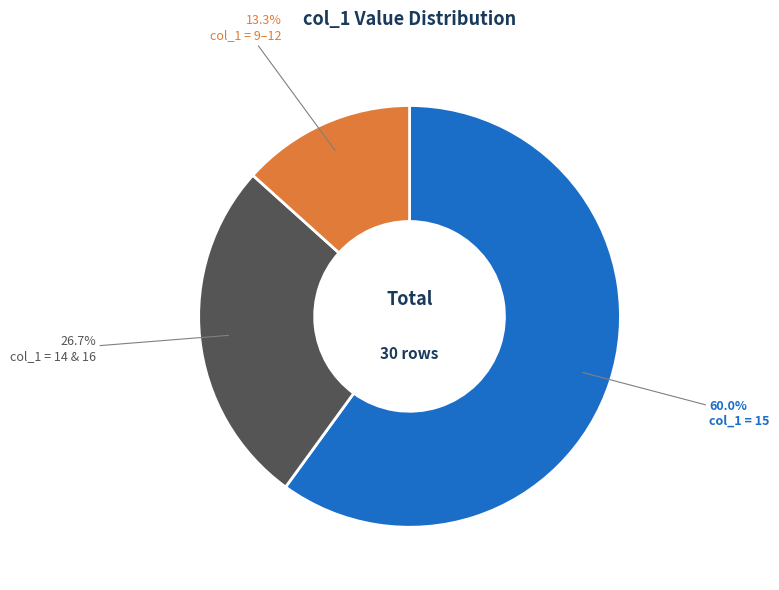

Which slice represents more than half of the pie?

col_1 = 15